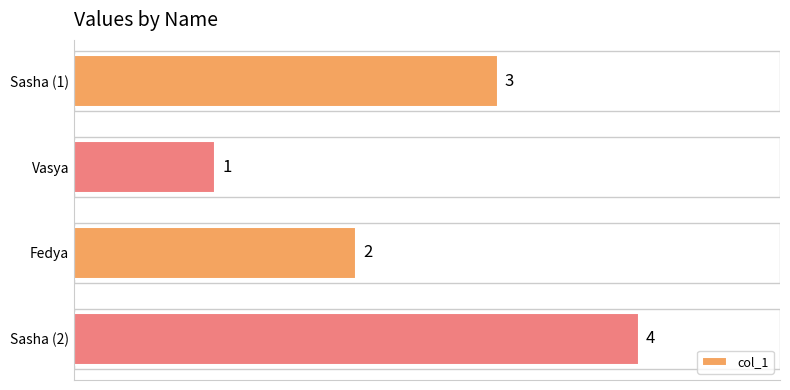

The chart shows a value of 4 at Sasha (1). True or false?

False